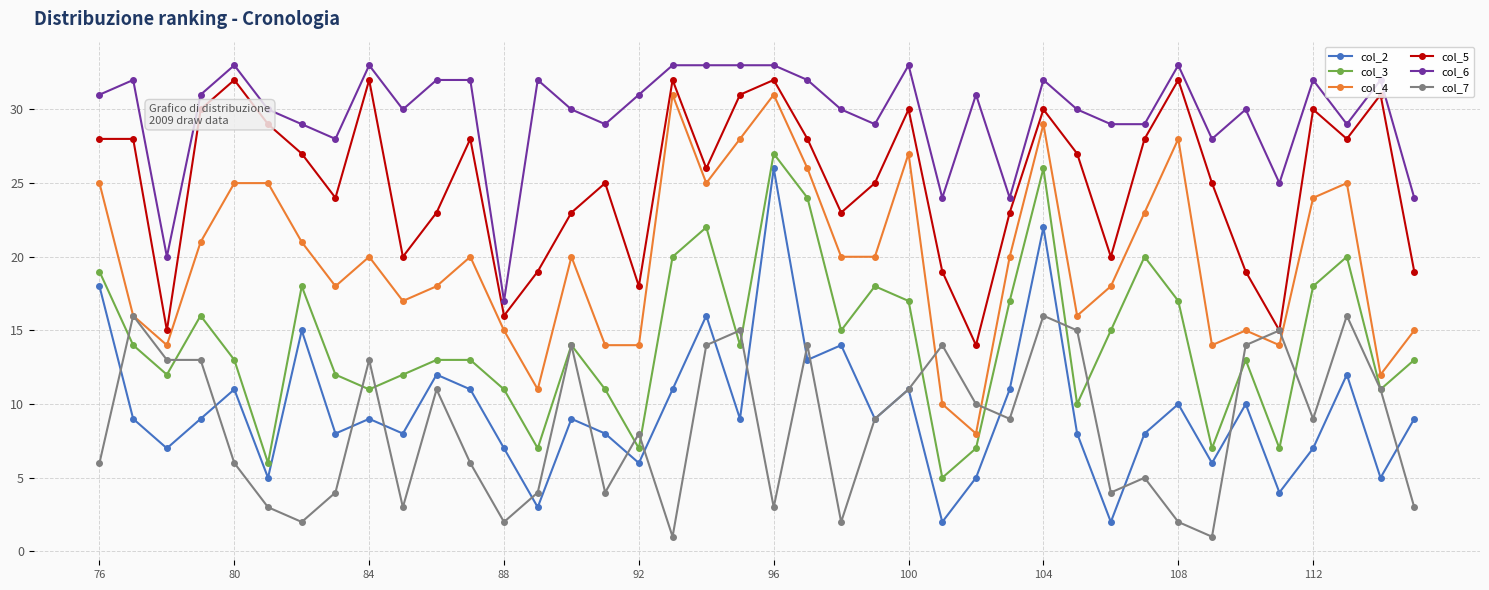

Reading left to right, list all the values displayed in this chart.

col_2: 18	9	7	9	11	5	15	8	9	8	12	11	7	3	9	8	6	11	16	9	26	13	14	9	11	2	5	11	22	8	2	8	10	6	10	4	7	12	5	9
col_3: 19	14	12	16	13	6	18	12	11	12	13	13	11	7	14	11	7	20	22	14	27	24	15	18	17	5	7	17	26	10	15	20	17	7	13	7	18	20	11	13
col_4: 25	16	14	21	25	25	21	18	20	17	18	20	15	11	20	14	14	31	25	28	31	26	20	20	27	10	8	20	29	16	18	23	28	14	15	14	24	25	12	15
col_5: 28	28	15	30	32	29	27	24	32	20	23	28	16	19	23	25	18	32	26	31	32	28	23	25	30	19	14	23	30	27	20	28	32	25	19	15	30	28	31	19
col_6: 31	32	20	31	33	30	29	28	33	30	32	32	17	32	30	29	31	33	33	33	33	32	30	29	33	24	31	24	32	30	29	29	33	28	30	25	32	29	32	24
col_7: 6	16	13	13	6	3	2	4	13	3	11	6	2	4	14	4	8	1	14	15	3	14	2	9	11	14	10	9	16	15	4	5	2	1	14	15	9	16	11	3